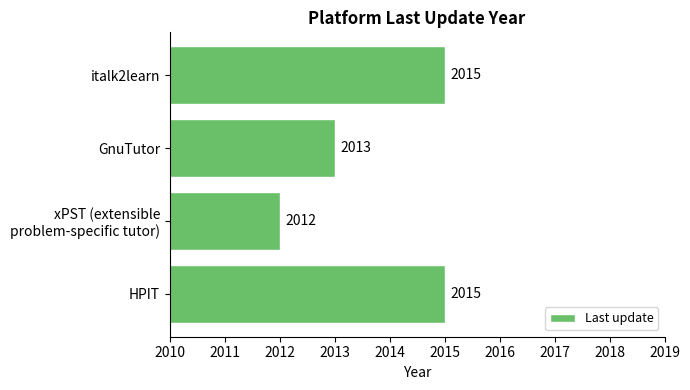

How many bars are there in total?

4